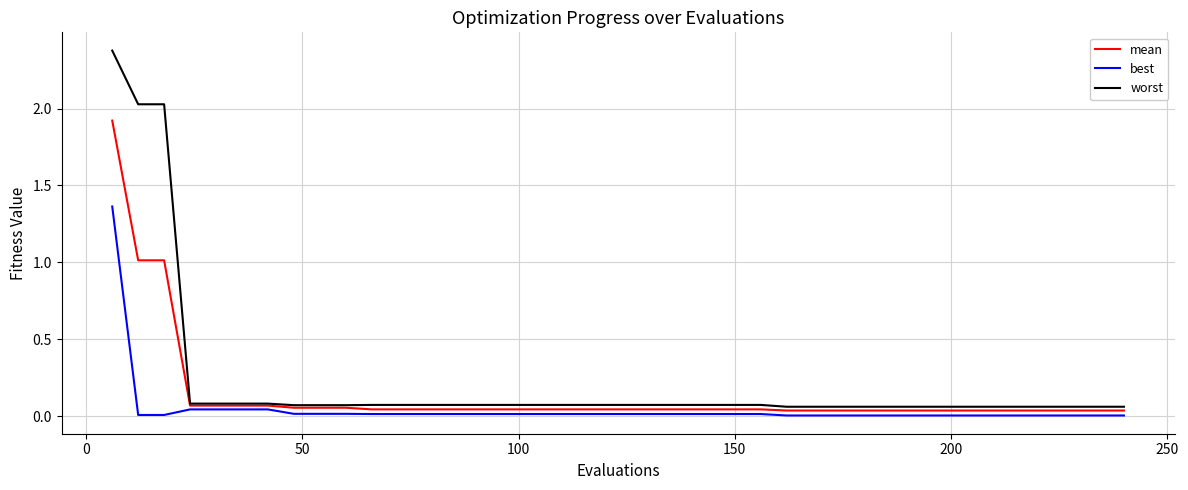

Which series has the widest spread of values?

worst